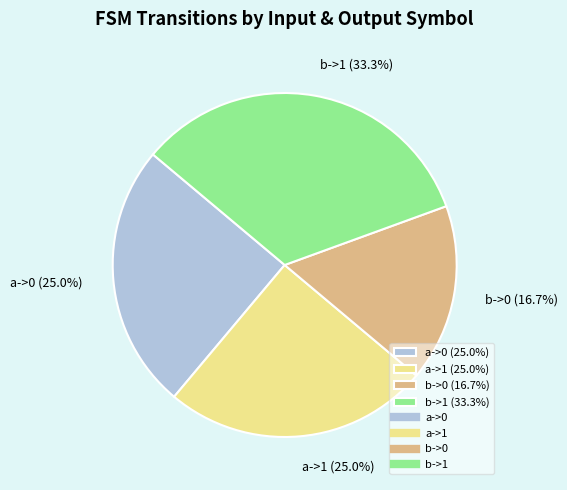

To the nearest percent, what percentage of the pie is a->0?

25%